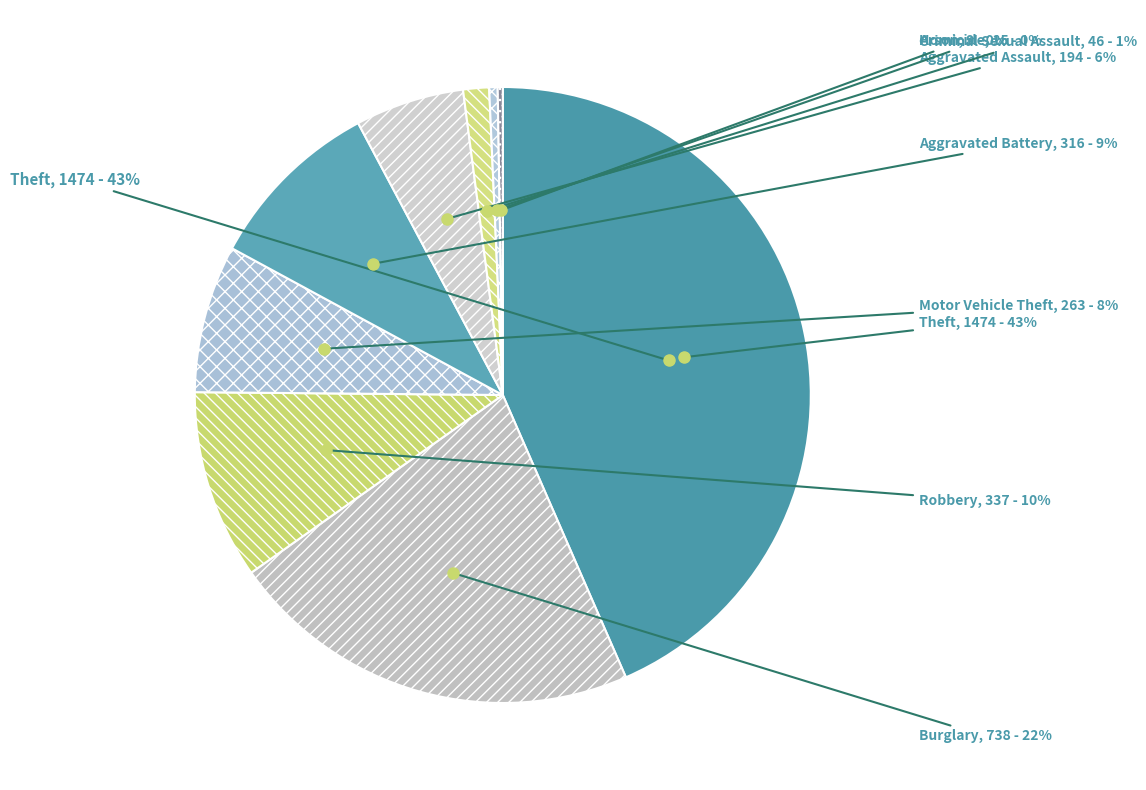

To the nearest percent, what is the difference between the largest and smallest slice percentages?

43%